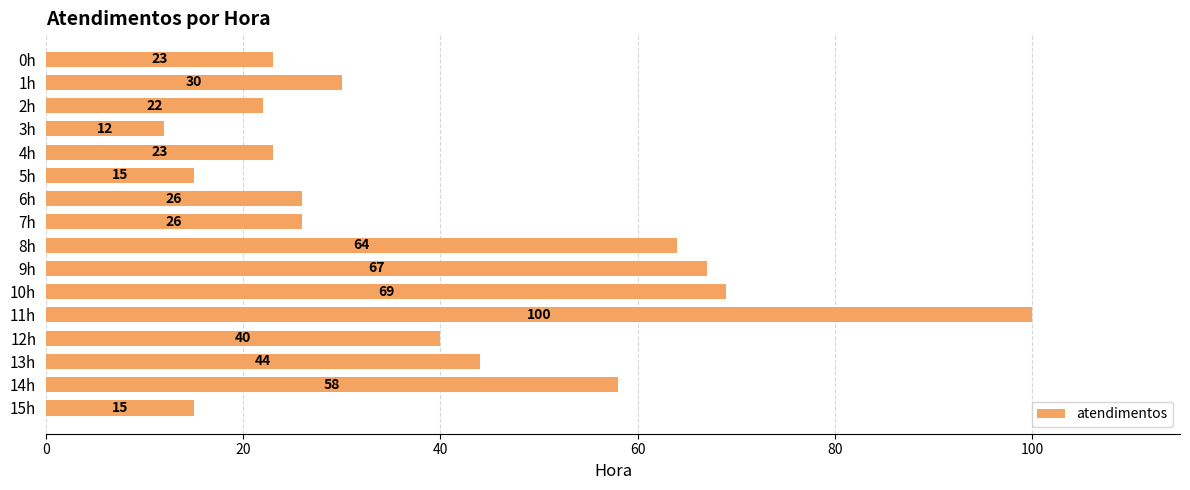

Read the value at 14h.

58